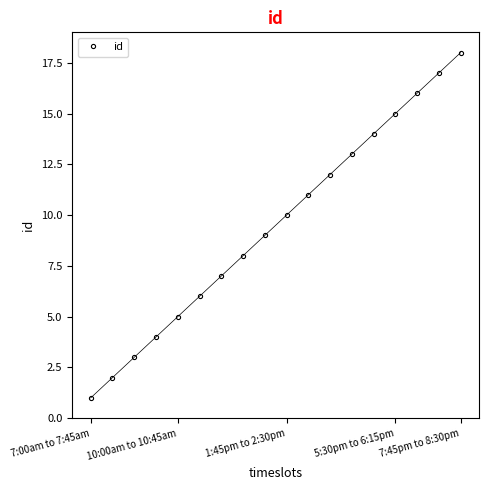

What is the sum of all values?

171